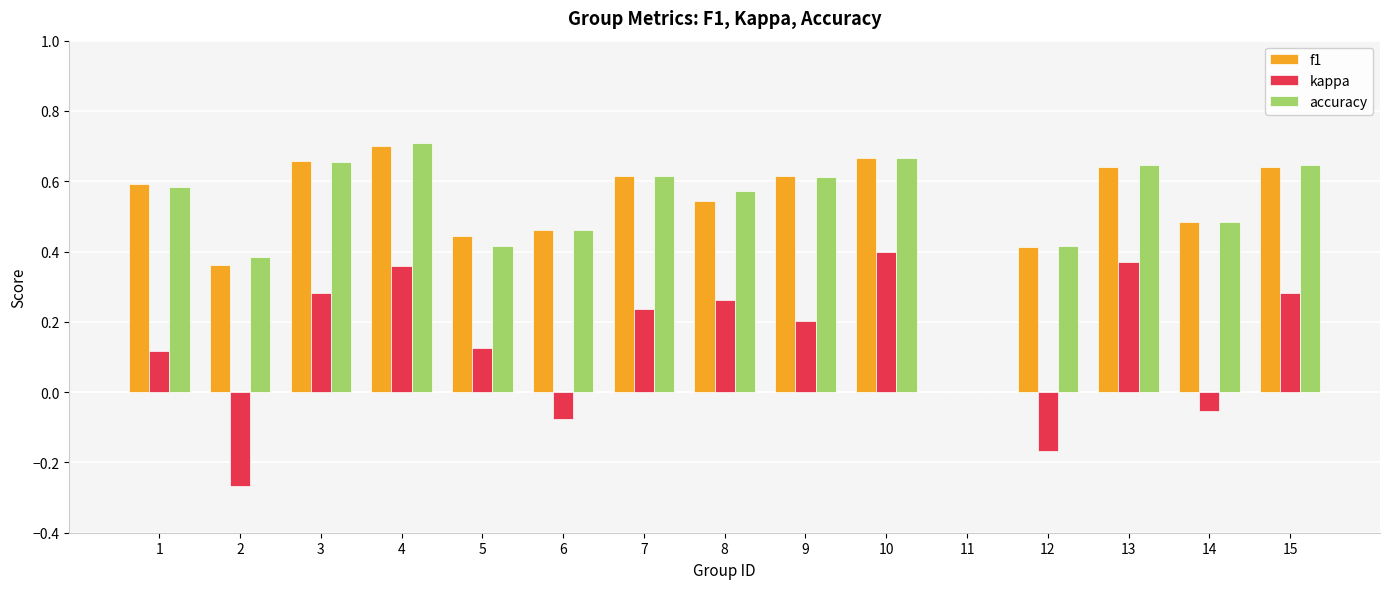

How many f1 values are between 0 and 1?

15